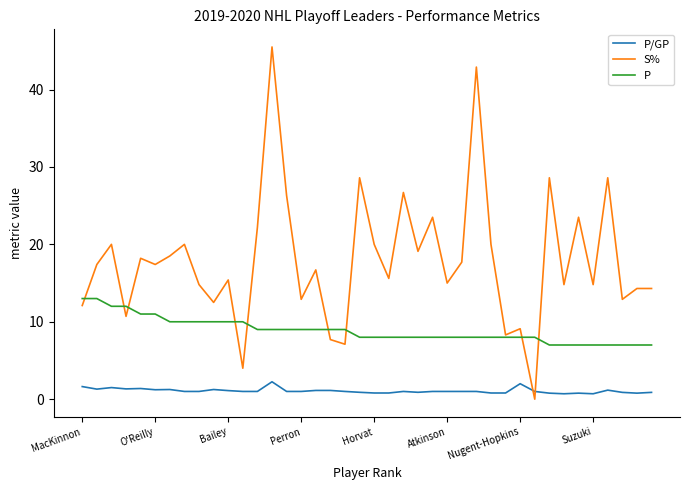

Rank the series by their maximum value, from highest to lowest.

S%, P, P/GP